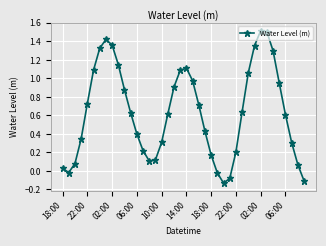

How many positive values are there?

35